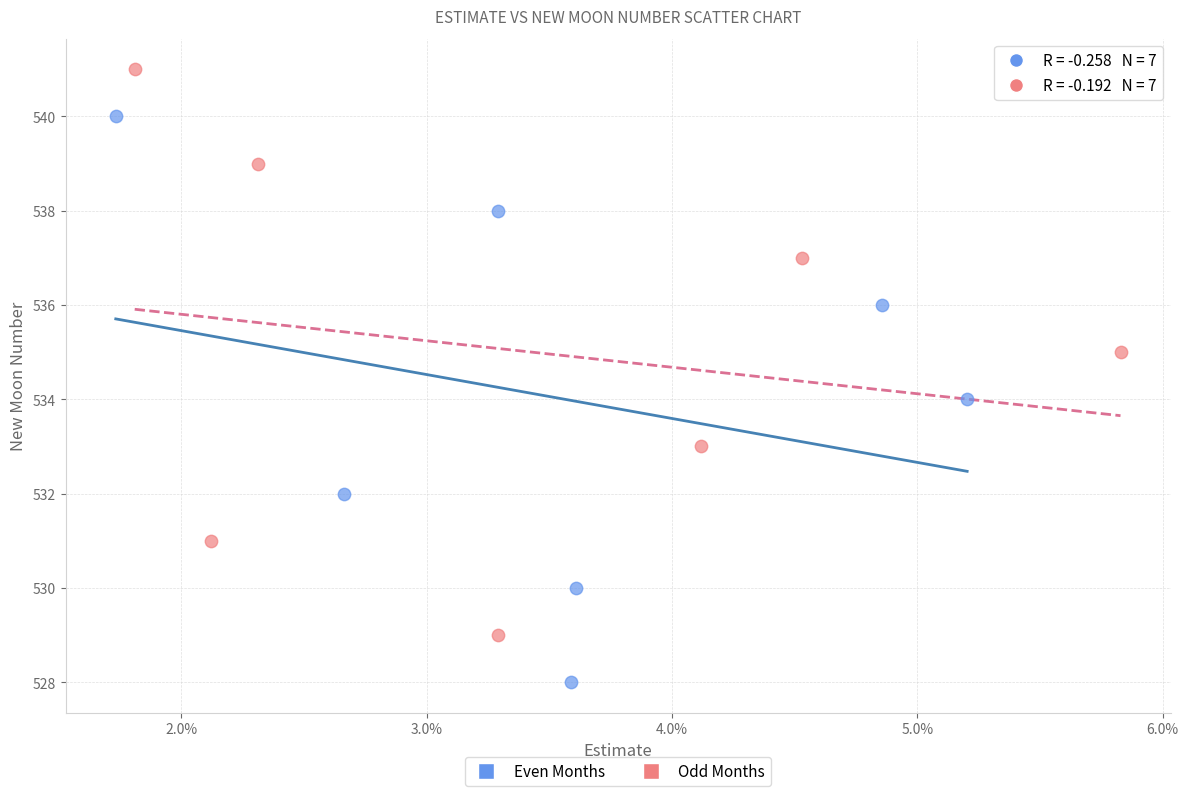

Which series reaches the minimum Y coordinate?

Even Months